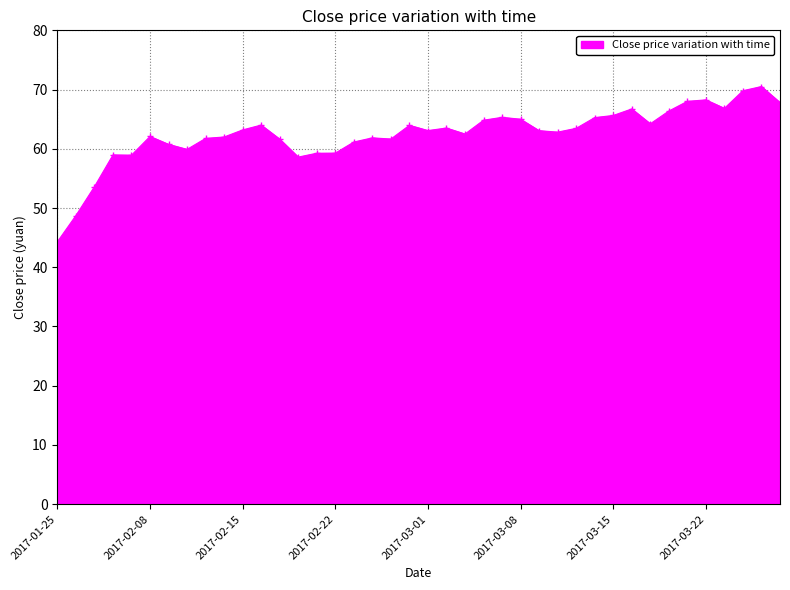

How many distinct data groups are displayed?

1